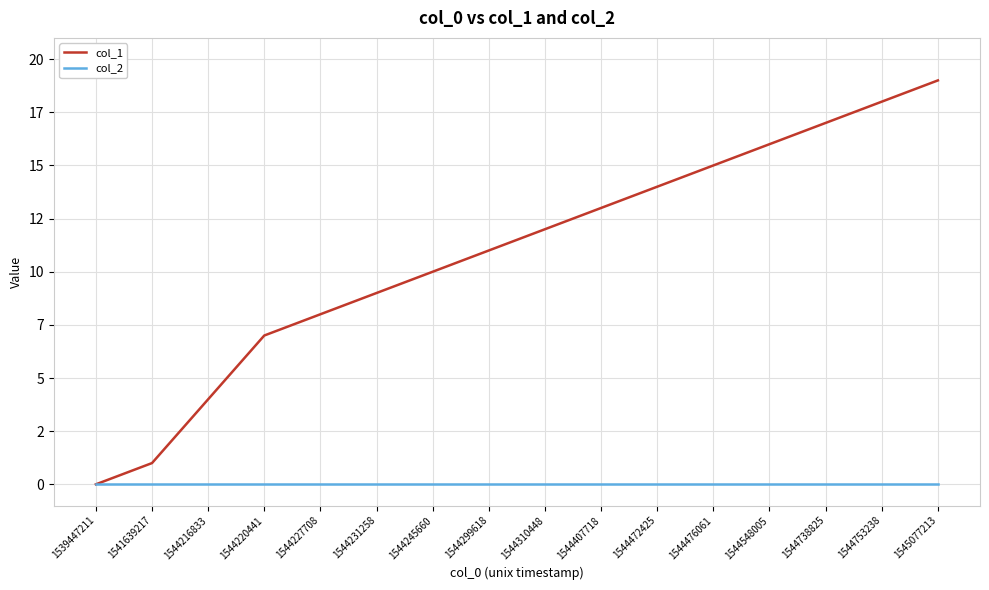

At which category is the sum across all series the highest?

1545077213